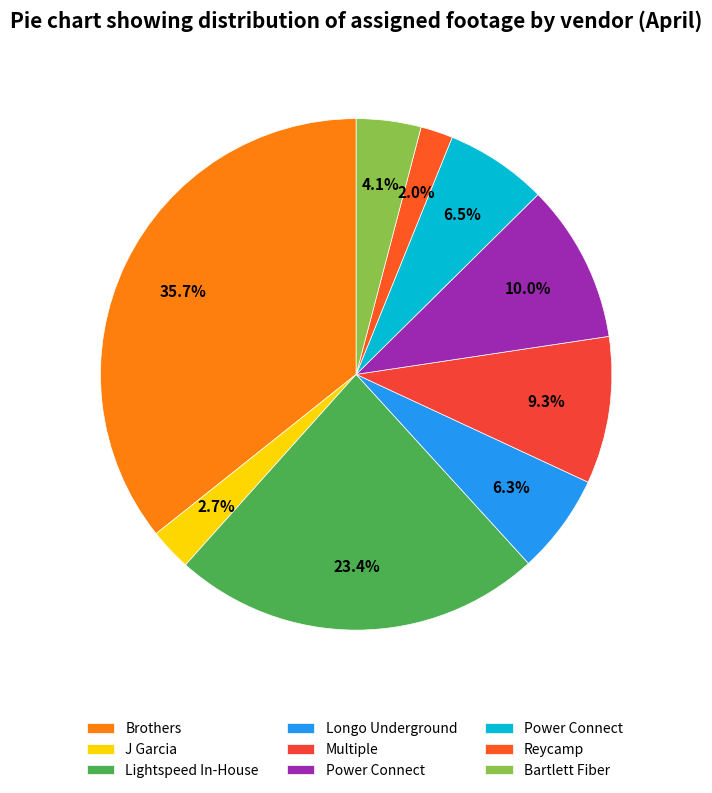

How many segments does this pie chart have?

9